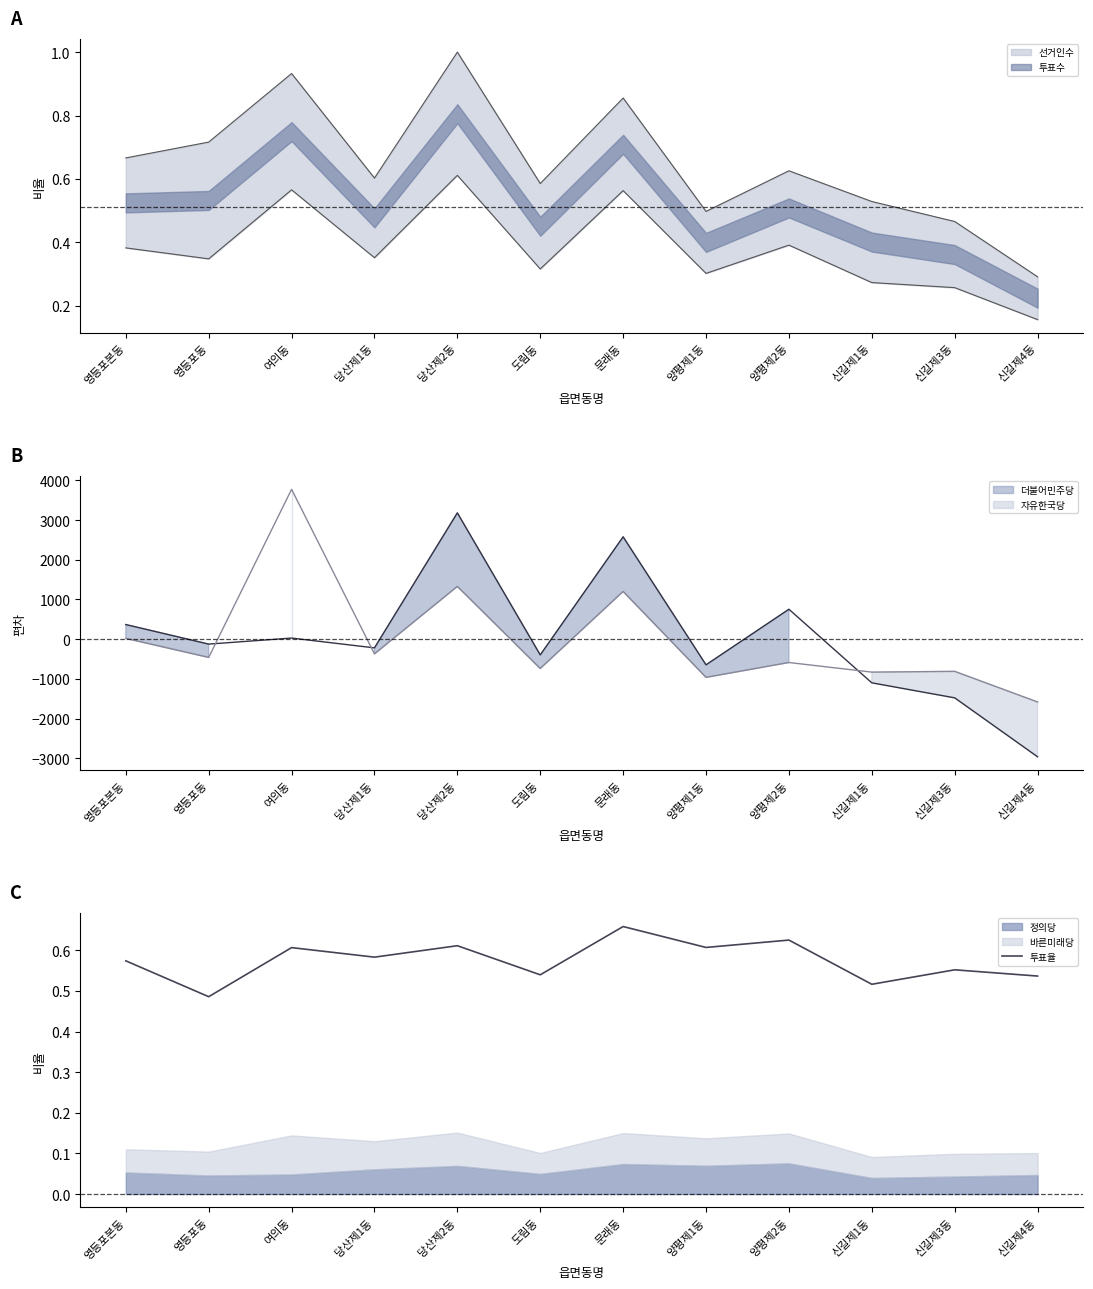

What is the value of the 4th point from the left?

0.6